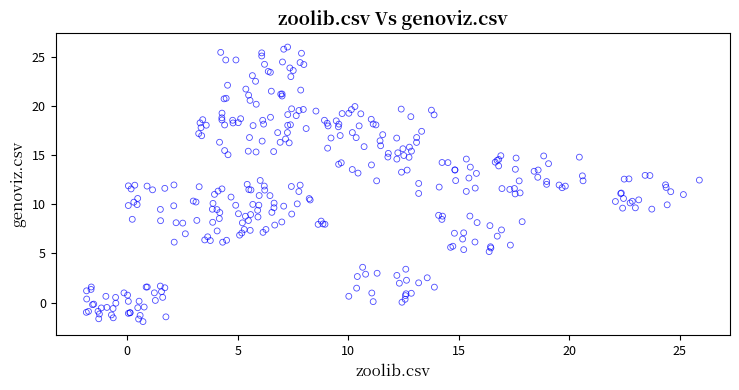

What is the range of Y values (max minus min)?

27.9